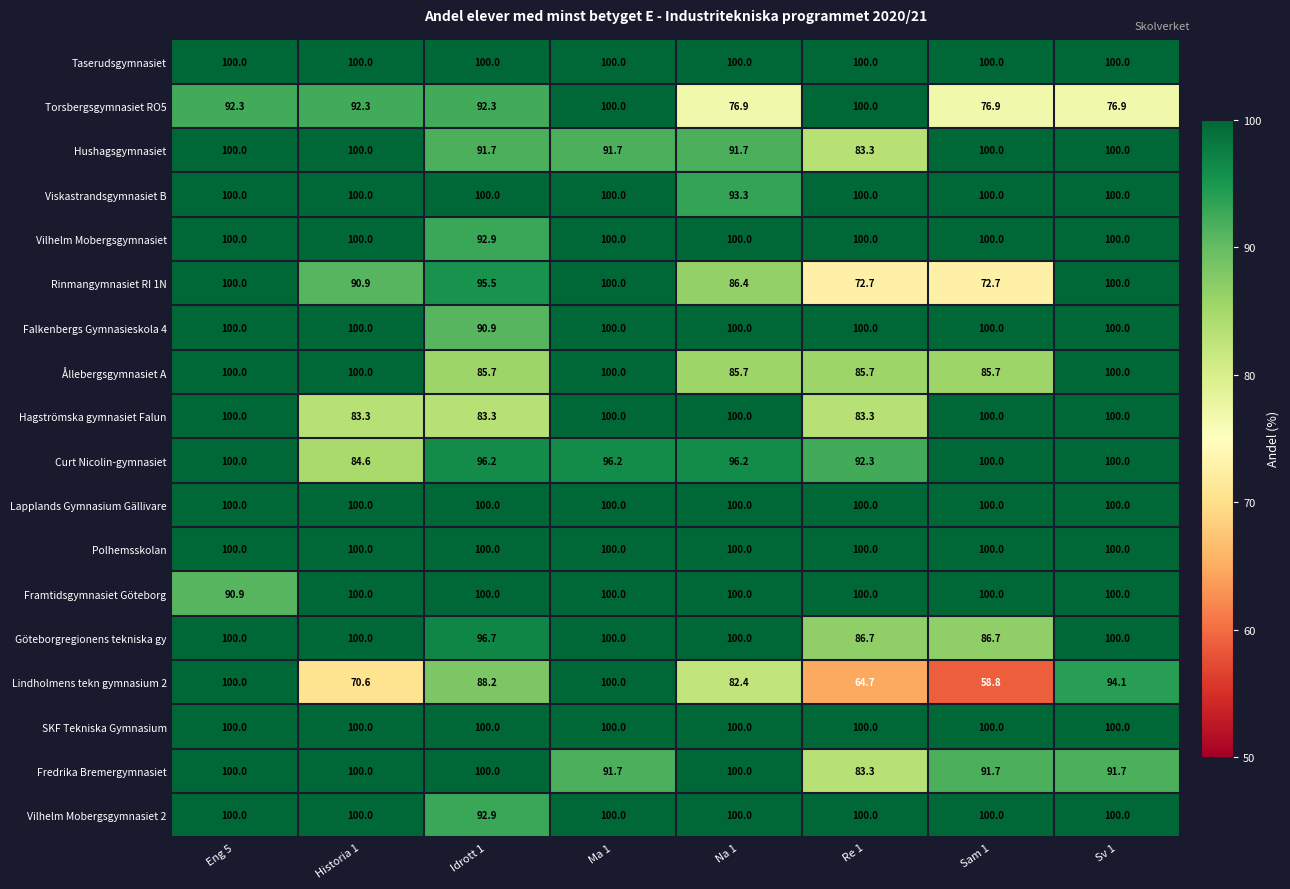

At which category does the chart reach its minimum across all series?

Sam 1